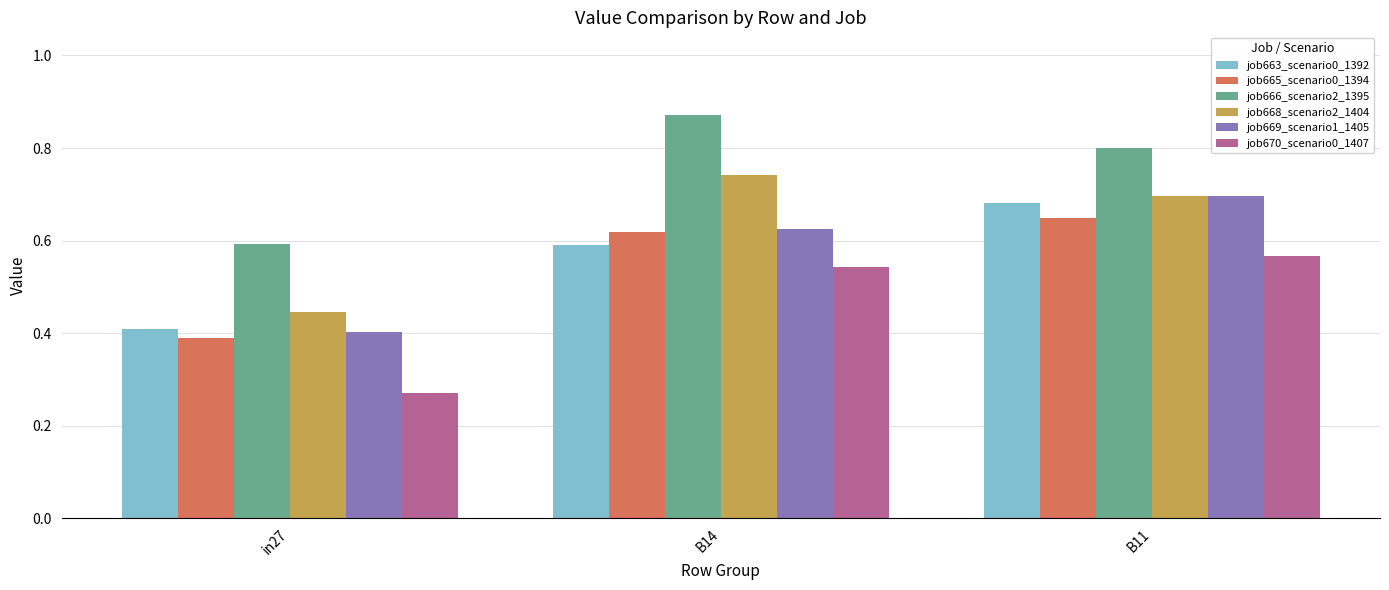

At how many categories does at least one series exceed 0?

3